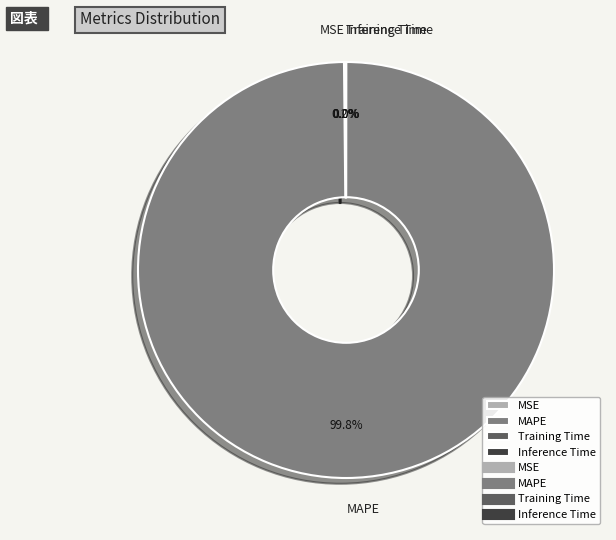

Does any single category account for the majority?

Yes